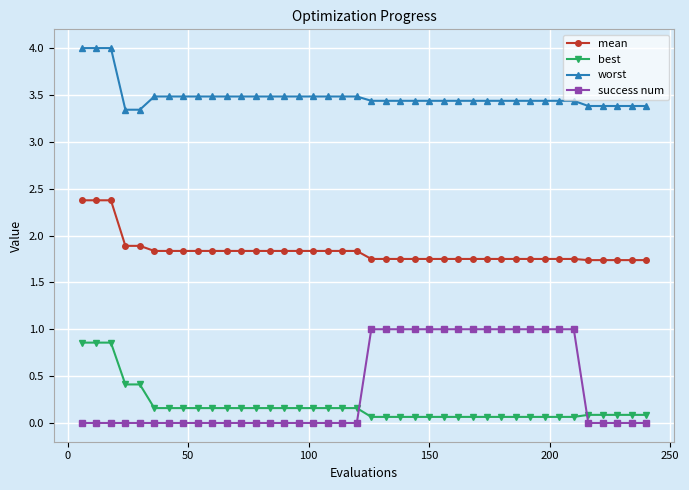

Which series has the largest total across all categories?

worst